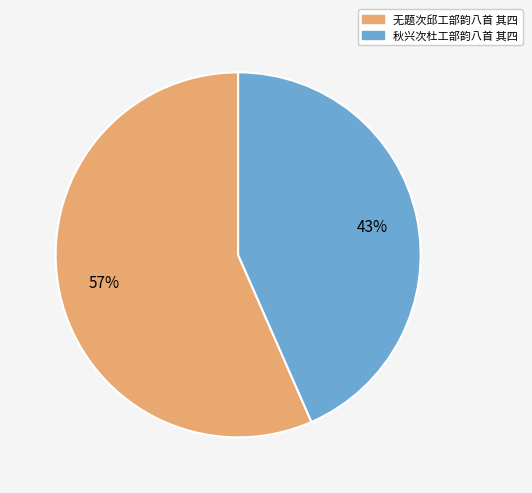

Which category accounts for the majority?

无题次邱工部韵八首 其四